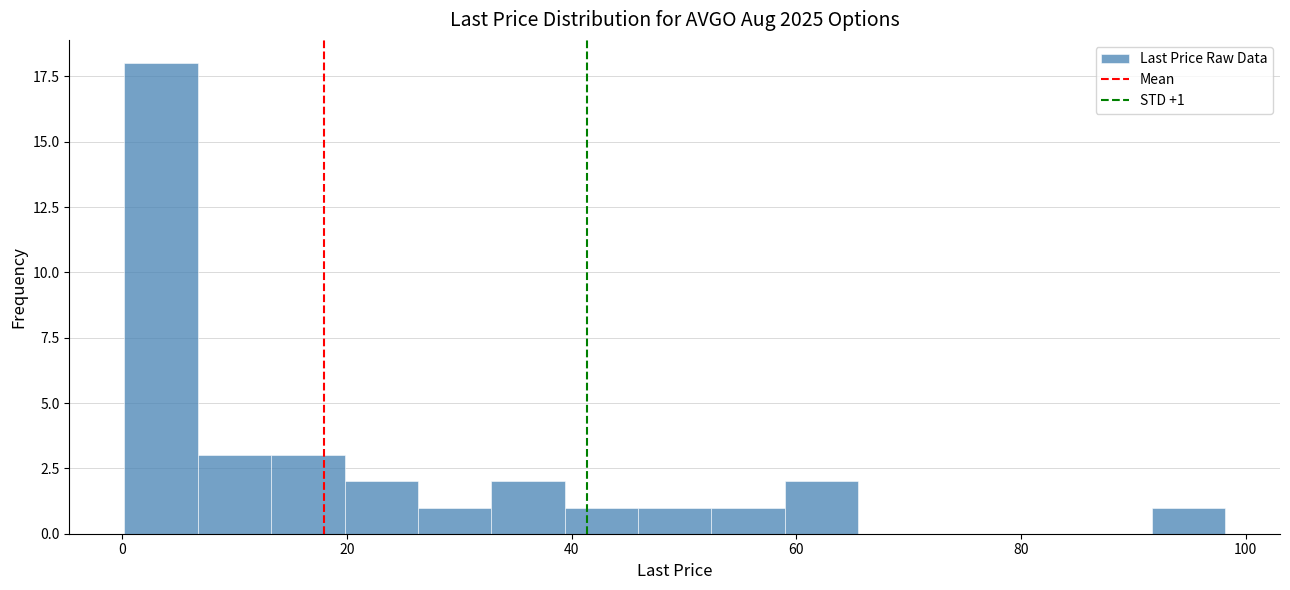

Read against the x-axis, roughly where is the centre of the tallest bar?

4